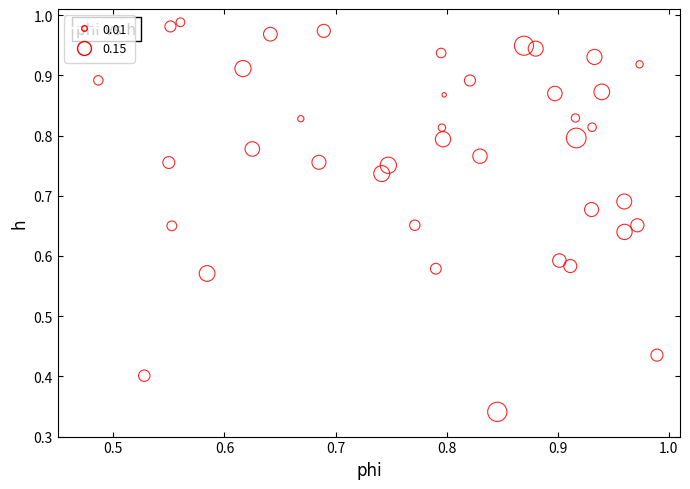

What is the range of X values (max minus min)?

0.5